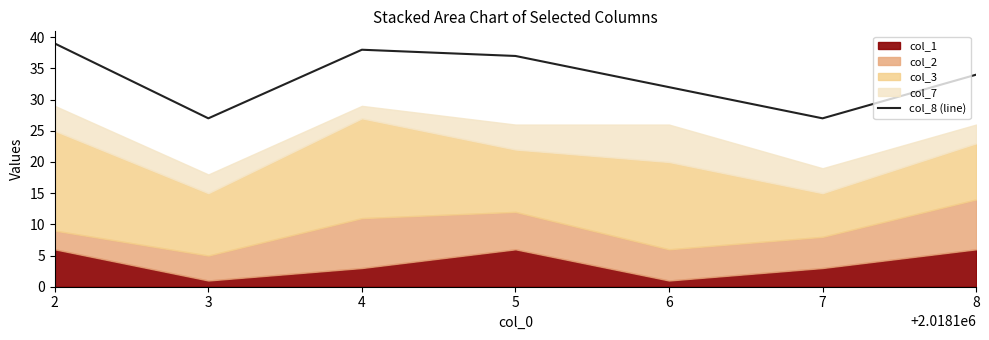

What is the change in value from 3 to 6?

+5